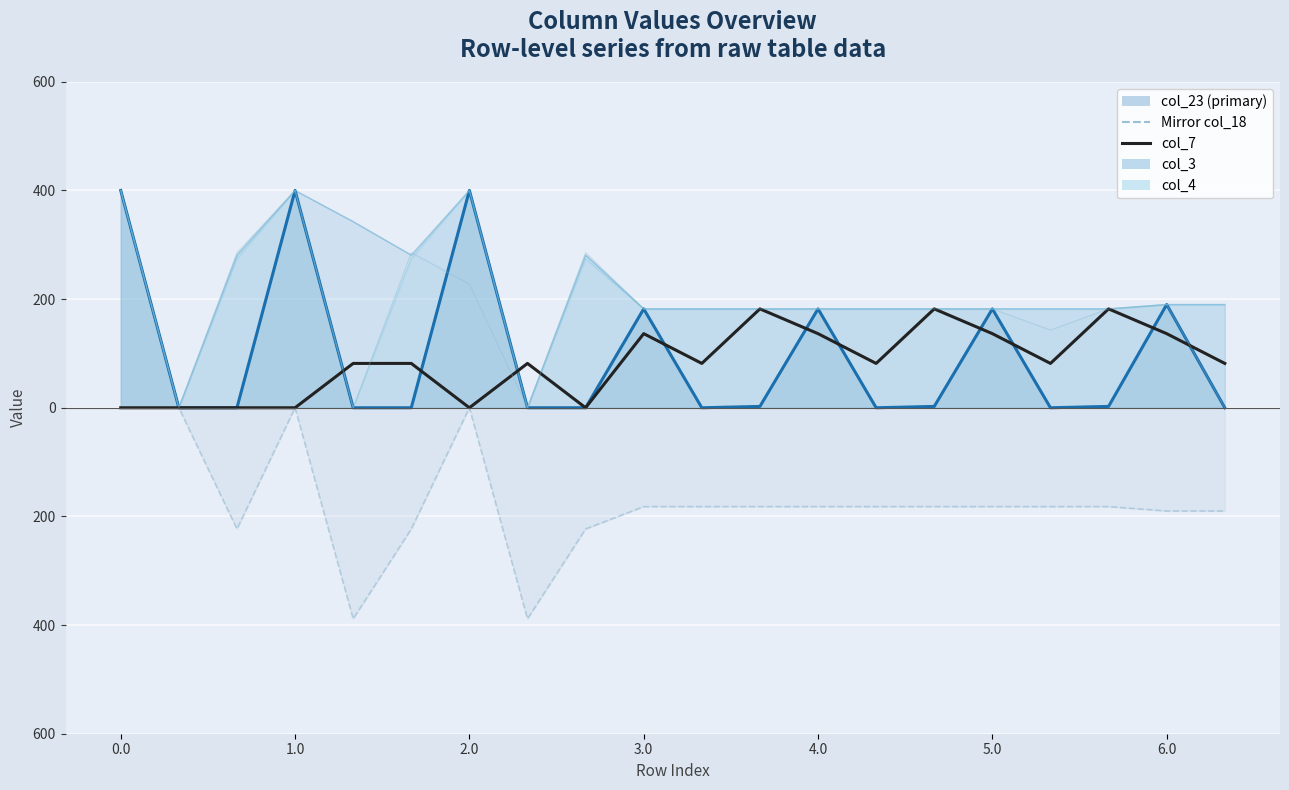

The value of col_3 line at 5.0 is 113.1. True or false?

False